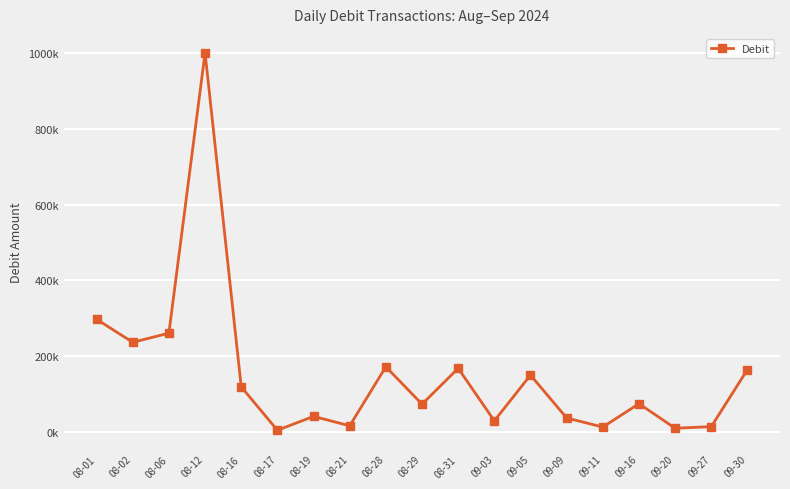

Is this an area chart (filled region under the line)?

No